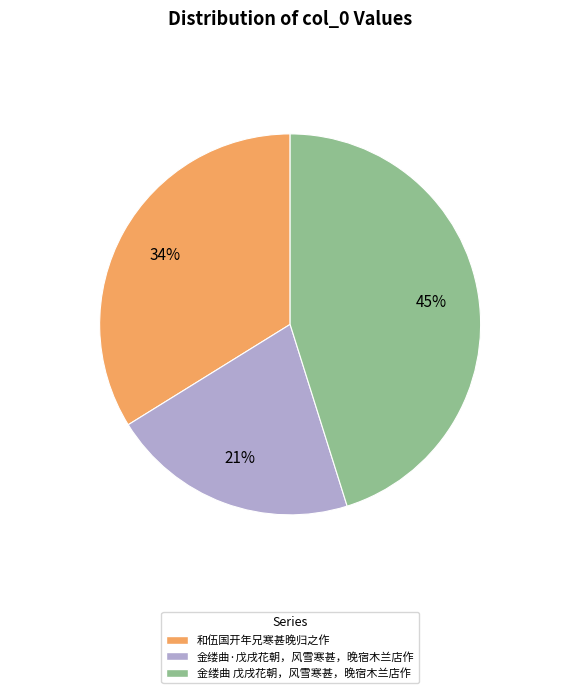

What is the largest slice in the pie chart?

金缕曲 戊戌花朝，风雪寒甚，晚宿木兰店作